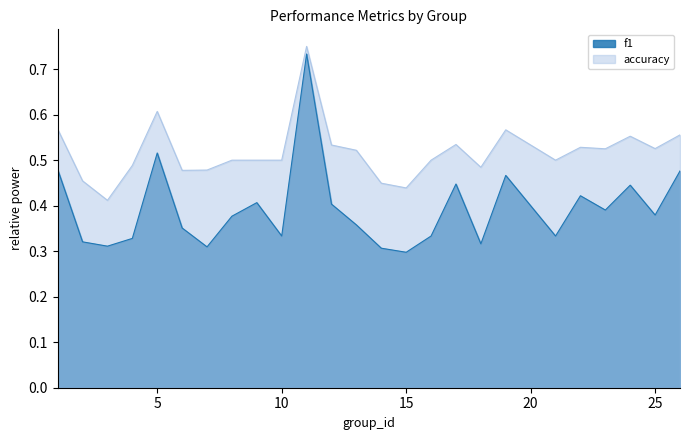

Where is accuracy nearest to the value 0?

3